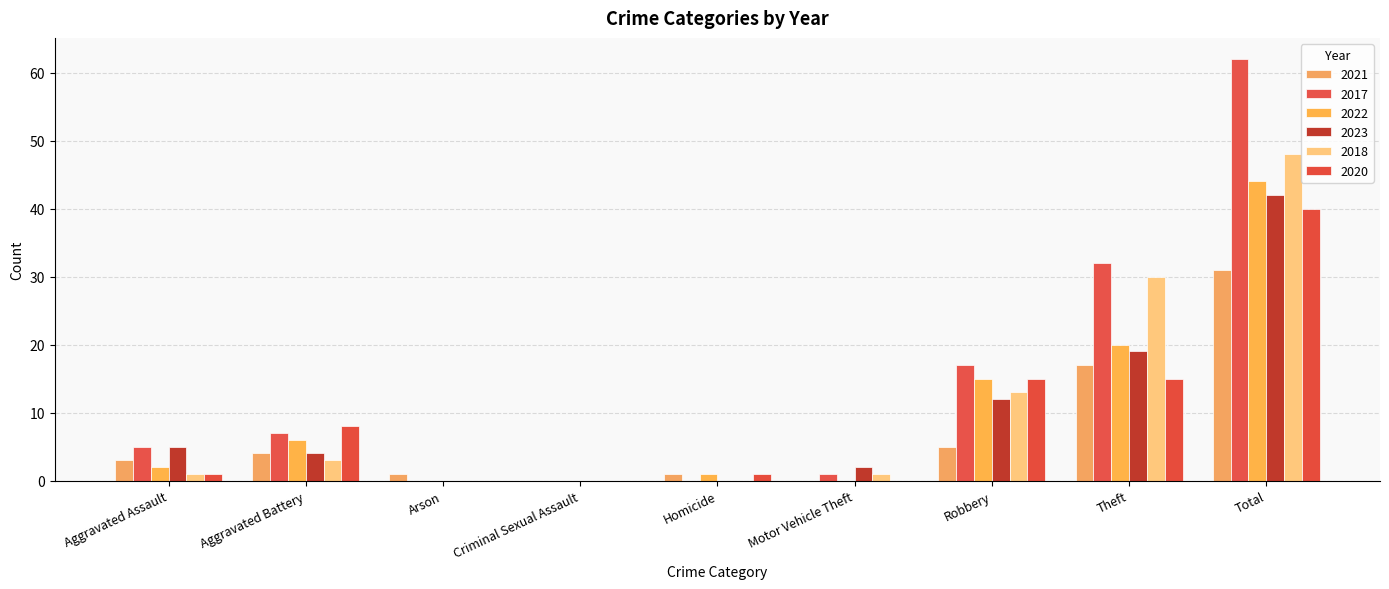

At which label is 2022 closest to 22?

Theft